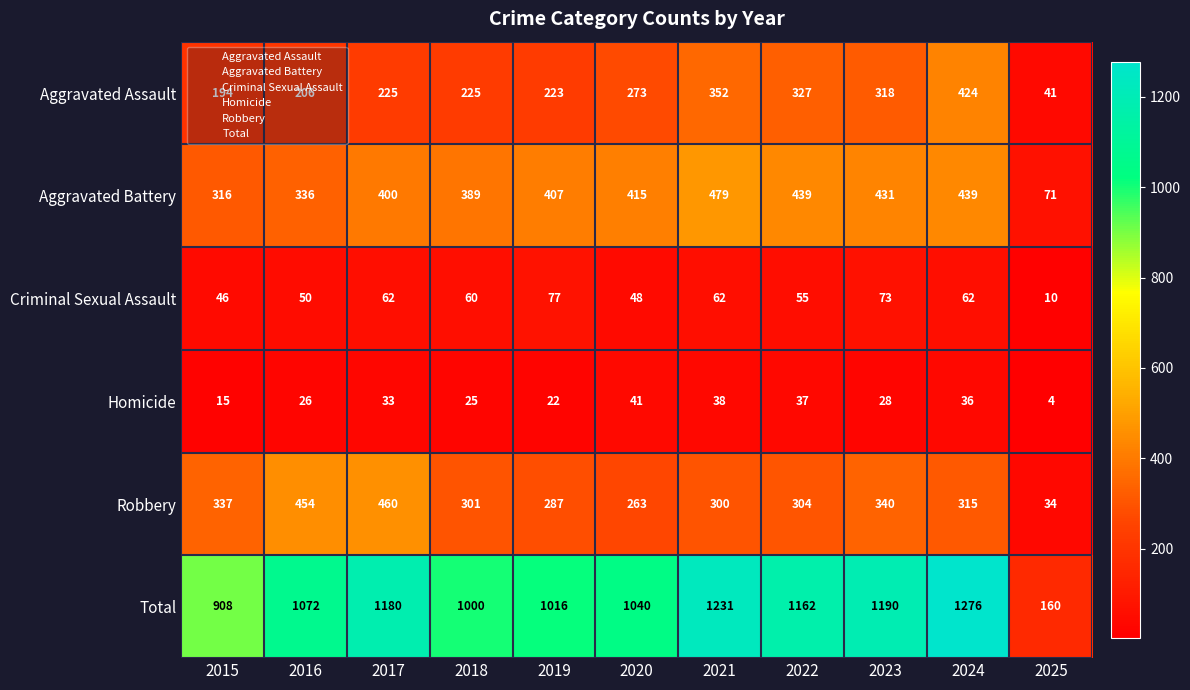

Which category has the highest value across all series?

2024